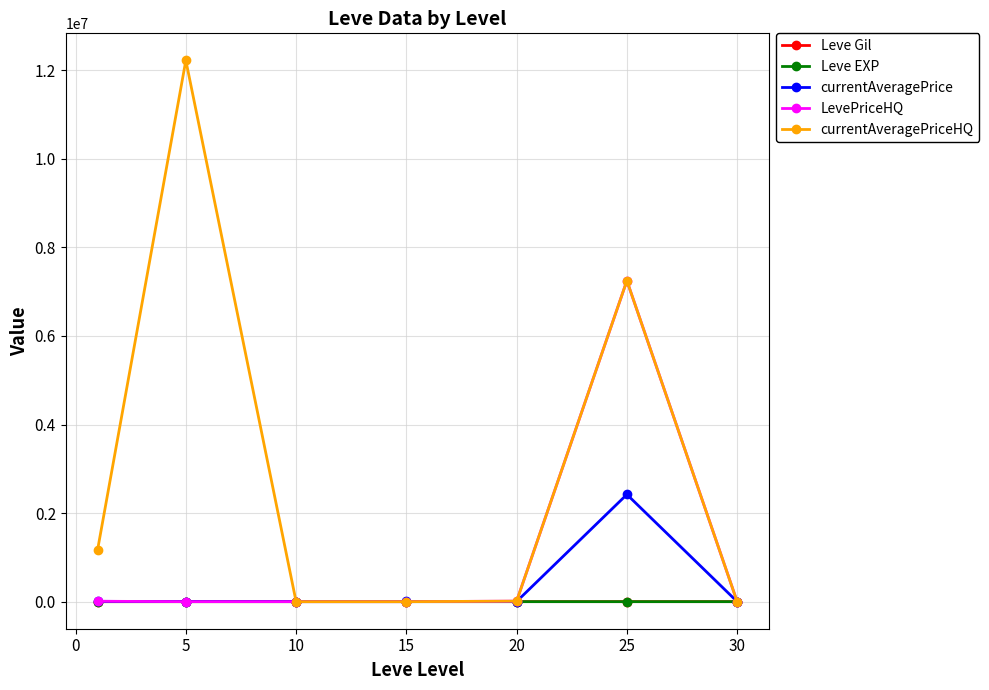

What is the maximum value shown in the chart?

12222389.0